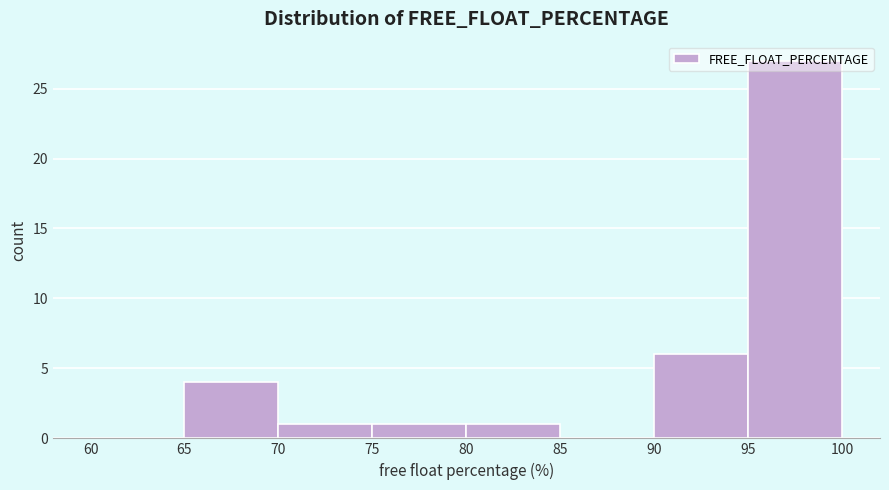

Which range on the x-axis has the tallest bar?

95 to 100